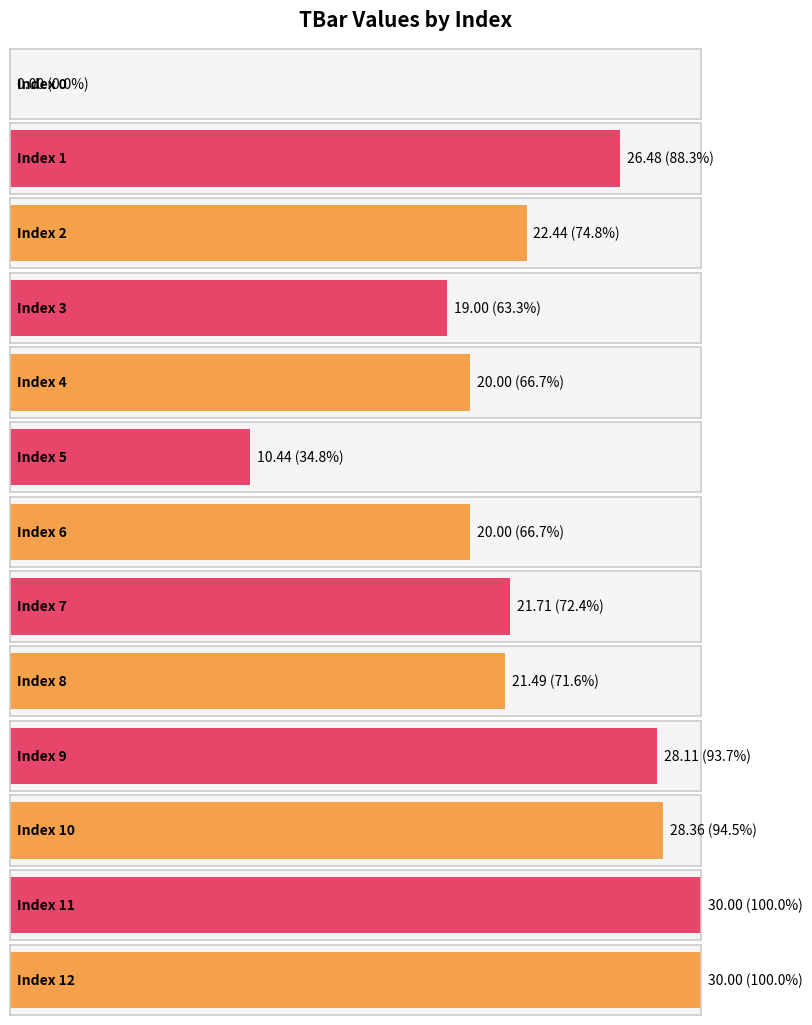

How many positive values are there?

12